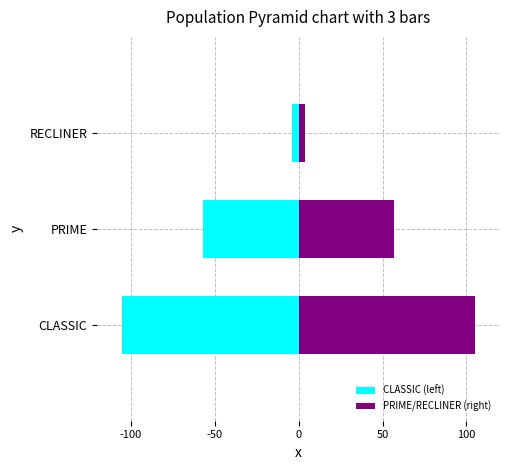

Rank the series by their maximum value, from highest to lowest.

PRIME/RECLINER (right), CLASSIC (left)